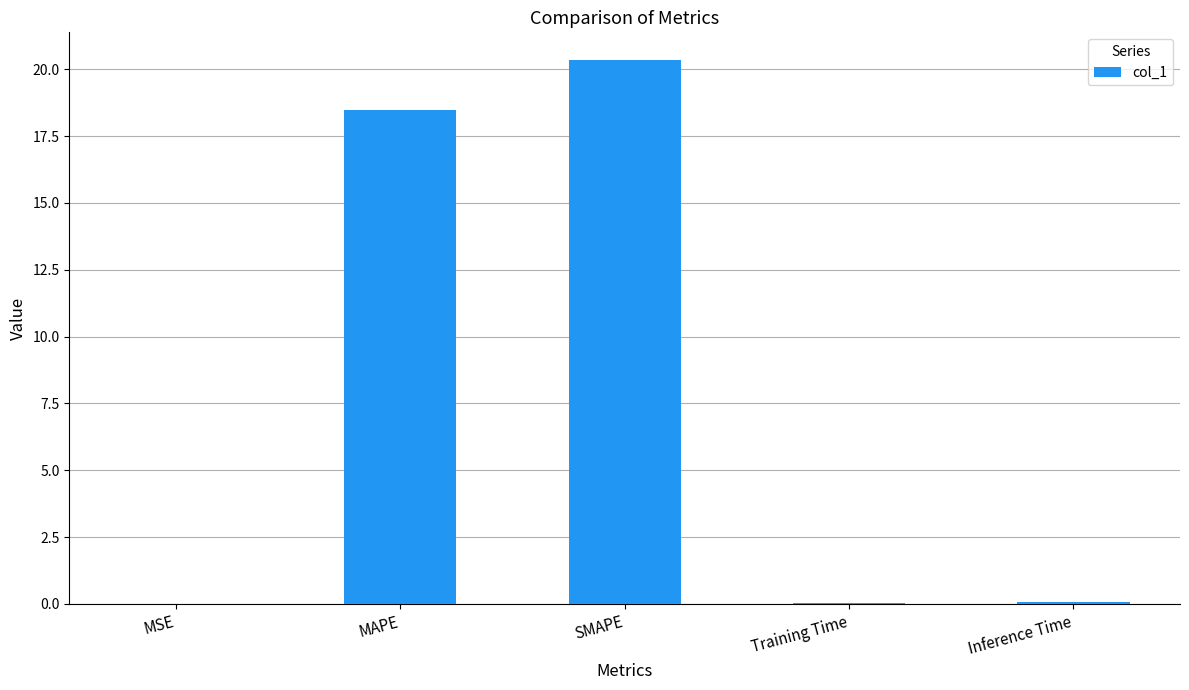

What is the sum of the values at Training Time and Inference Time?

0.1